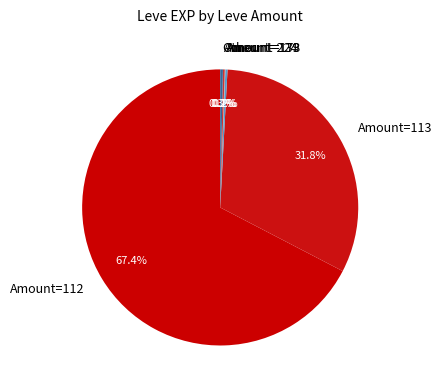

Which slice is the largest?

Amount=112